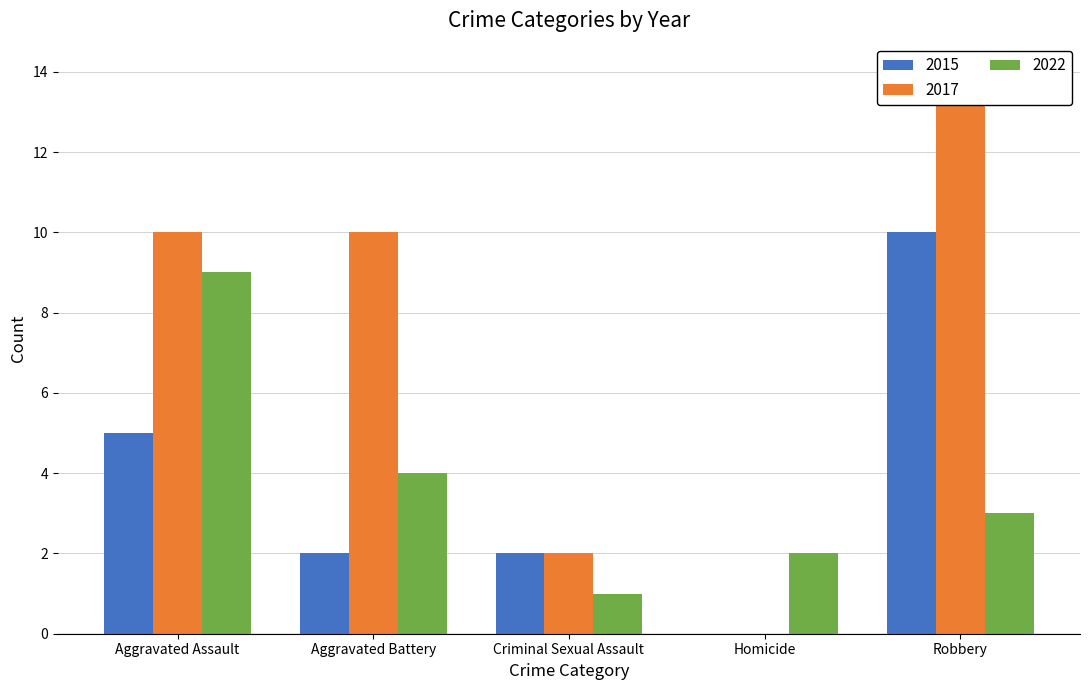

Is the value of 2015 at Homicide greater than the value of 2017 at Criminal Sexual Assault?

No